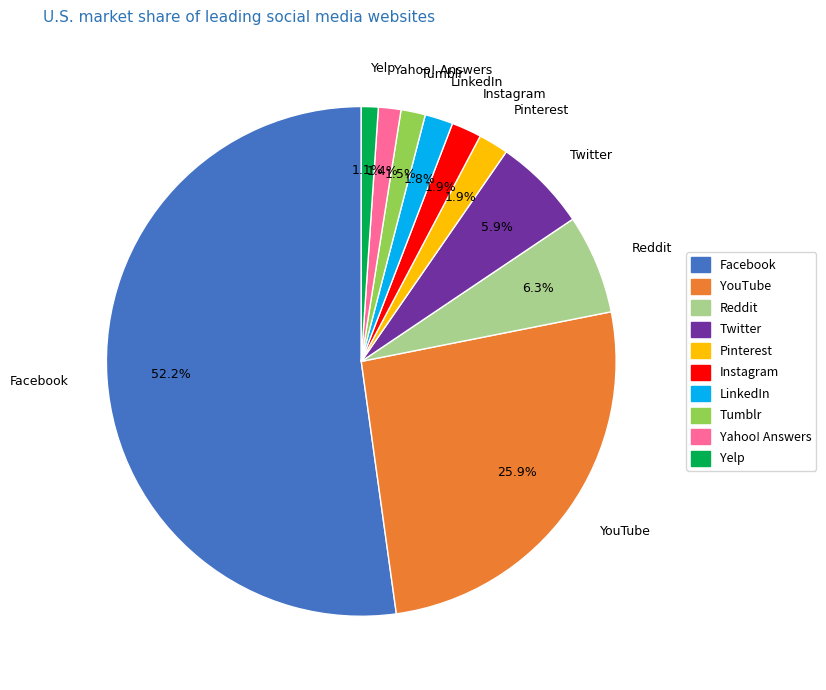

What is the largest slice in the pie chart?

Facebook